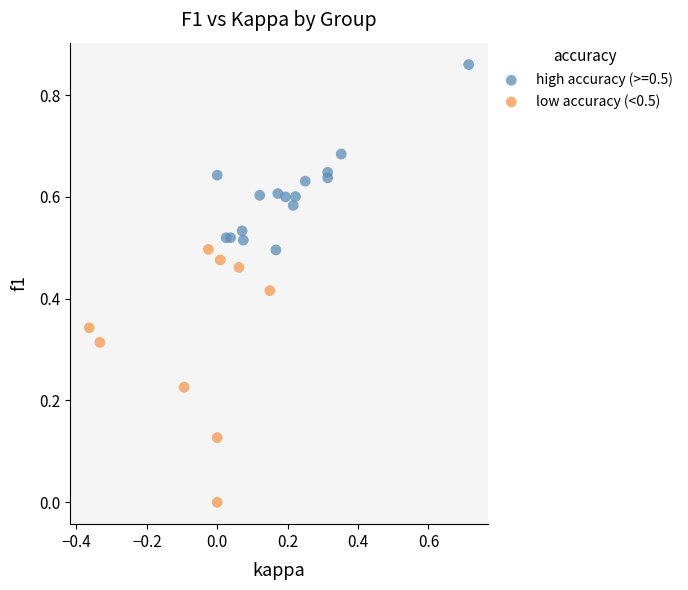

Which series has the widest spread of Y values?

low accuracy (<0.5)